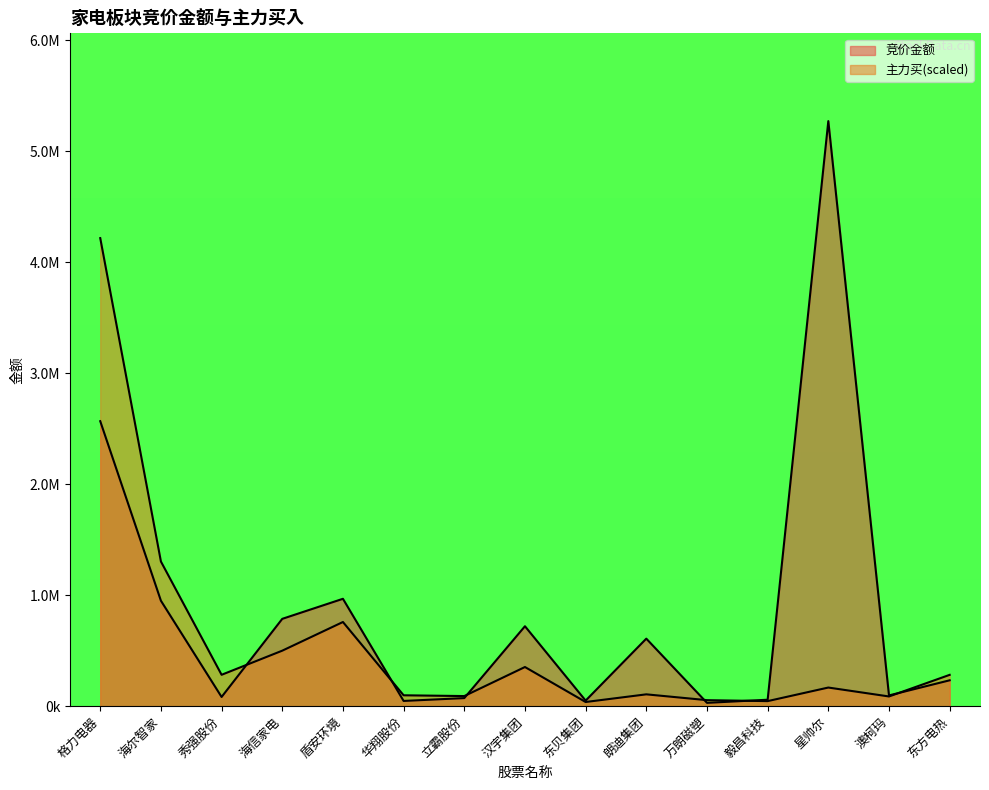

After their last crossing, which series has the higher values: 主力买 or 竞价金额?

主力买